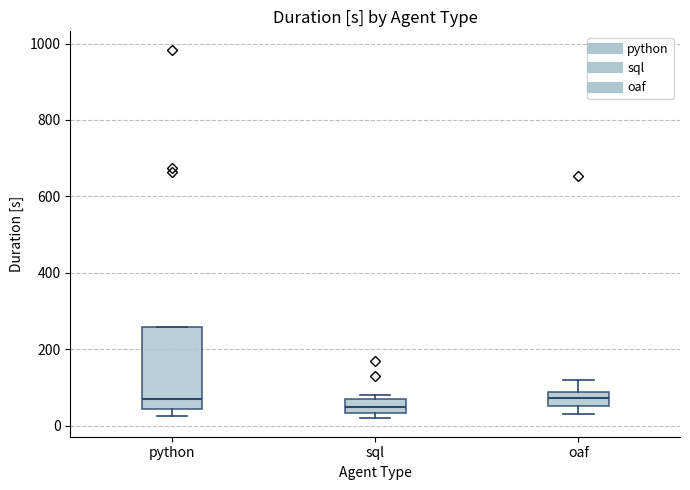

Reading left to right, read every box against the y-axis: the position of its median line, the range the box covers, and the ends of its whiskers. The values are not printed on the chart, so give them approximately, as read against the axis.

python: median 60, box 40 to 260, whiskers 20 to 260
sql: median 40 (inside the box), box 40 to 60, whiskers 20 to 80
oaf: median 80 (inside the box), box 60 to 80, whiskers 20 to 120